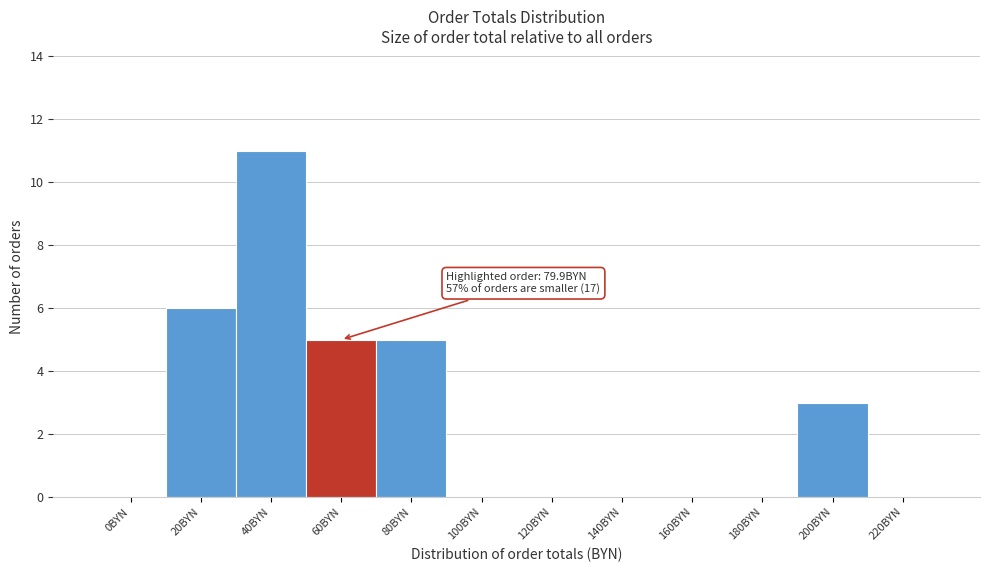

Reading left to right, extract all data points from this chart.

0BYN=0	20BYN=6	40BYN=11	60BYN=5	80BYN=5	100BYN=0	120BYN=0	140BYN=0	160BYN=0	180BYN=0	200BYN=3	220BYN=0